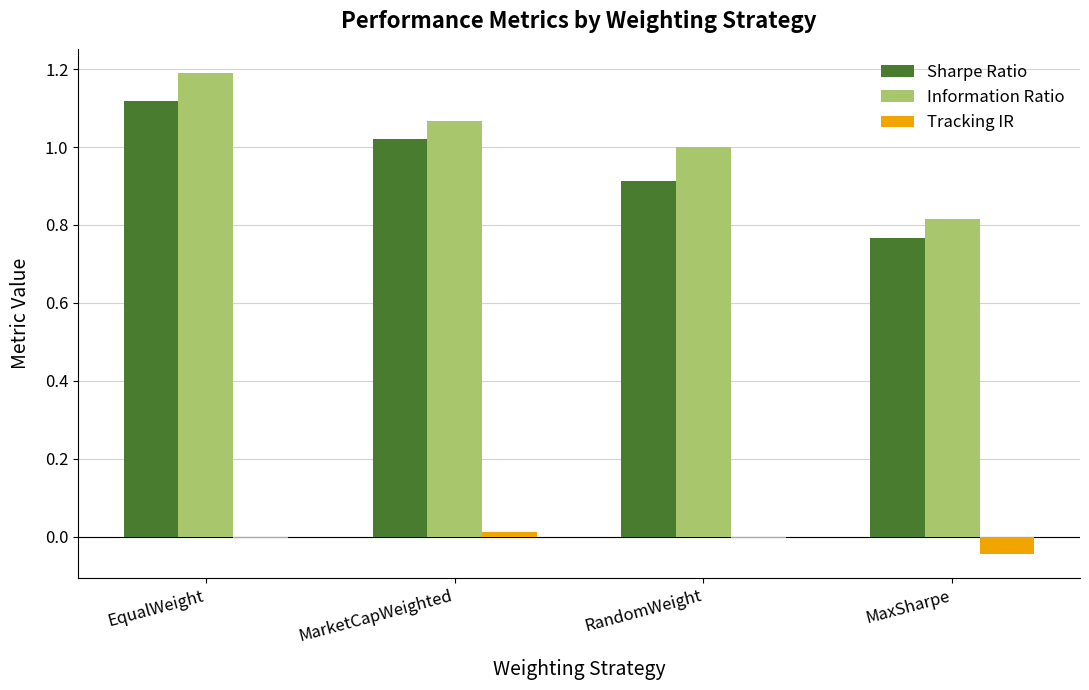

What is the maximum value for Information Ratio?

1.2